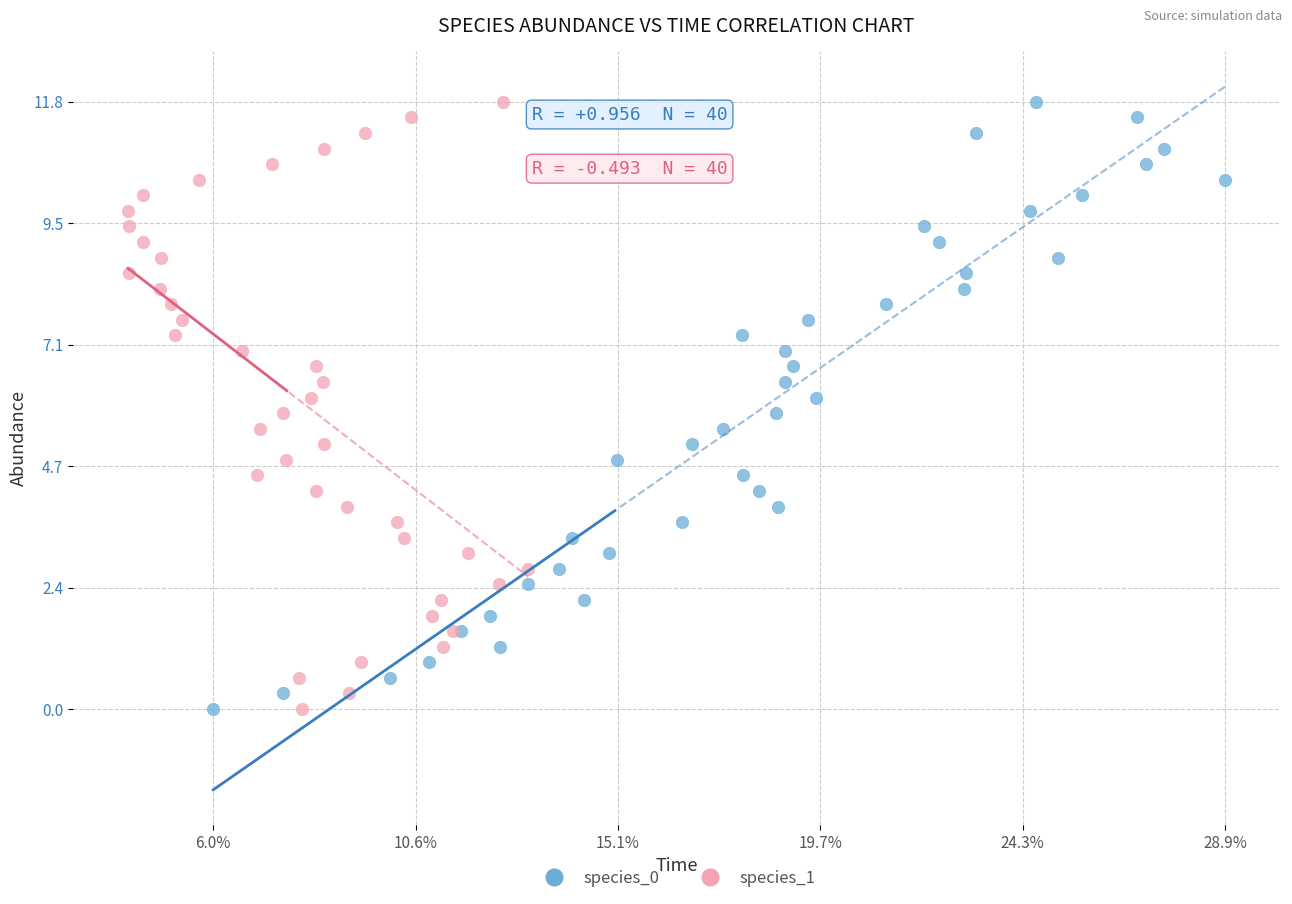

What are all the series names shown in the legend?

species_0, species_1